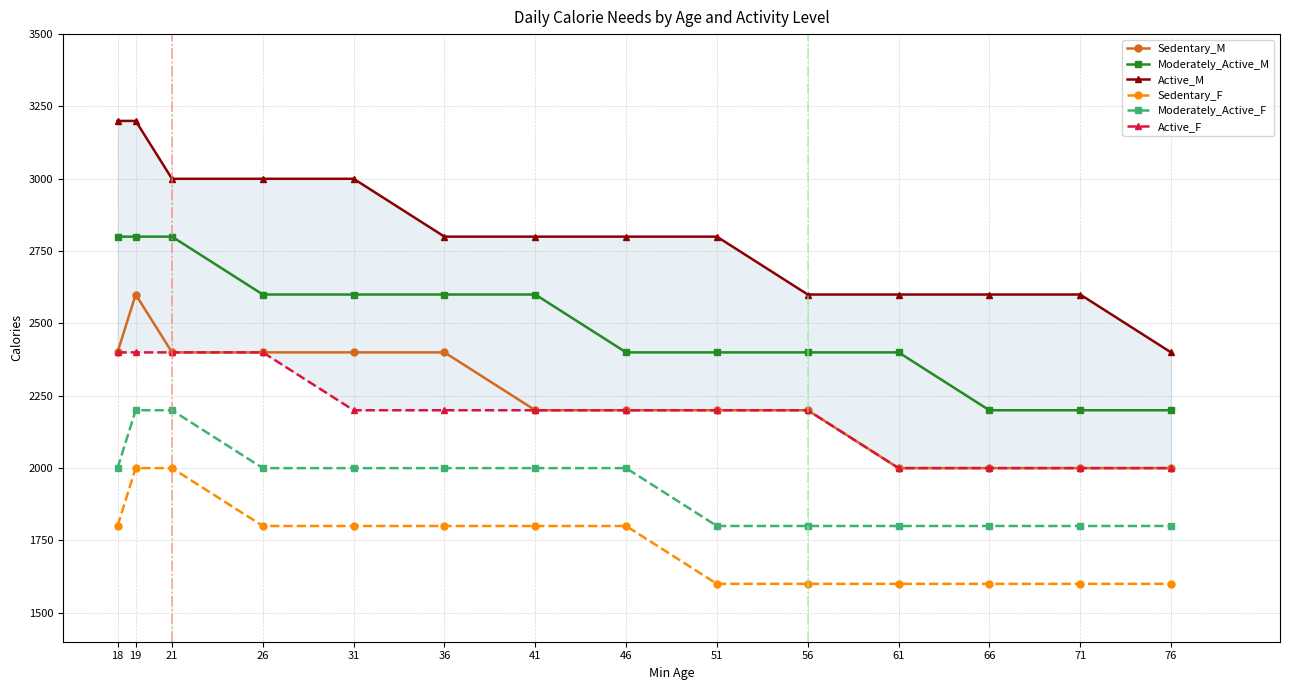

True or false: Active_F and Sedentary_M intersect in this chart.

False